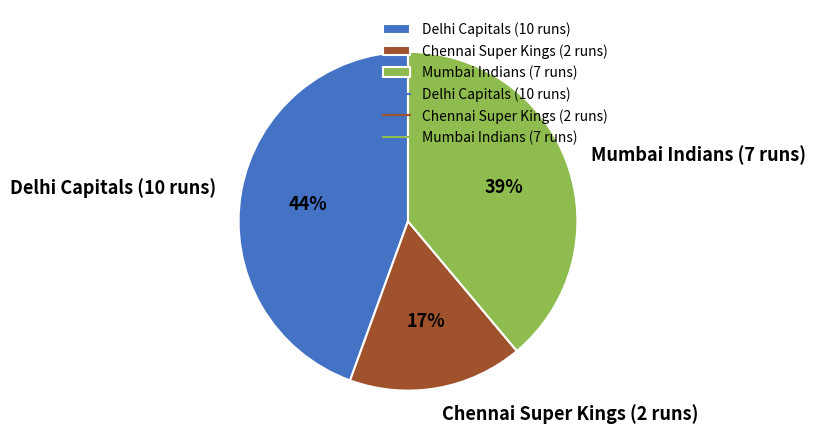

How many slices are in this pie chart?

3